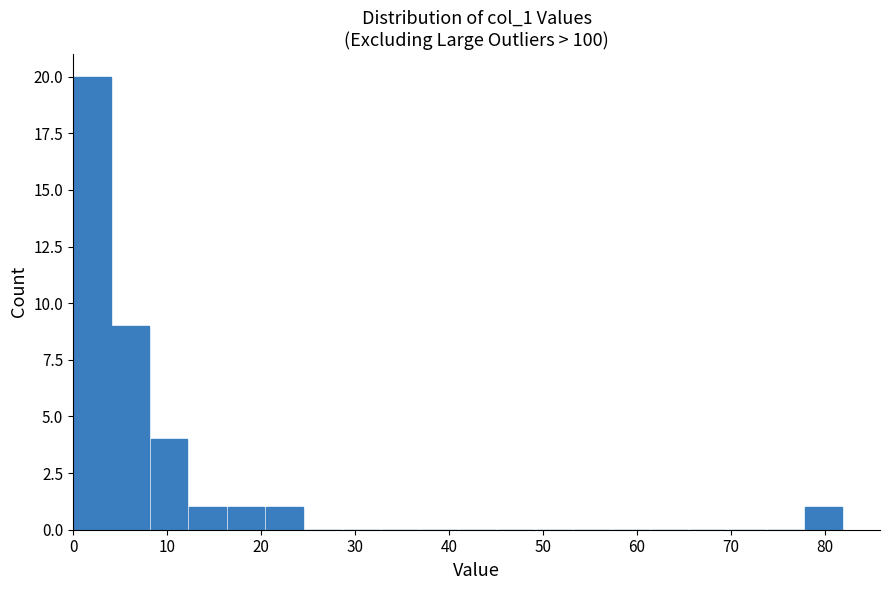

What is the height of the bar covering 0 to 4 on the x-axis? Neither the bar edges nor the heights are printed on the chart, so give them approximately, as read against the axes.

20